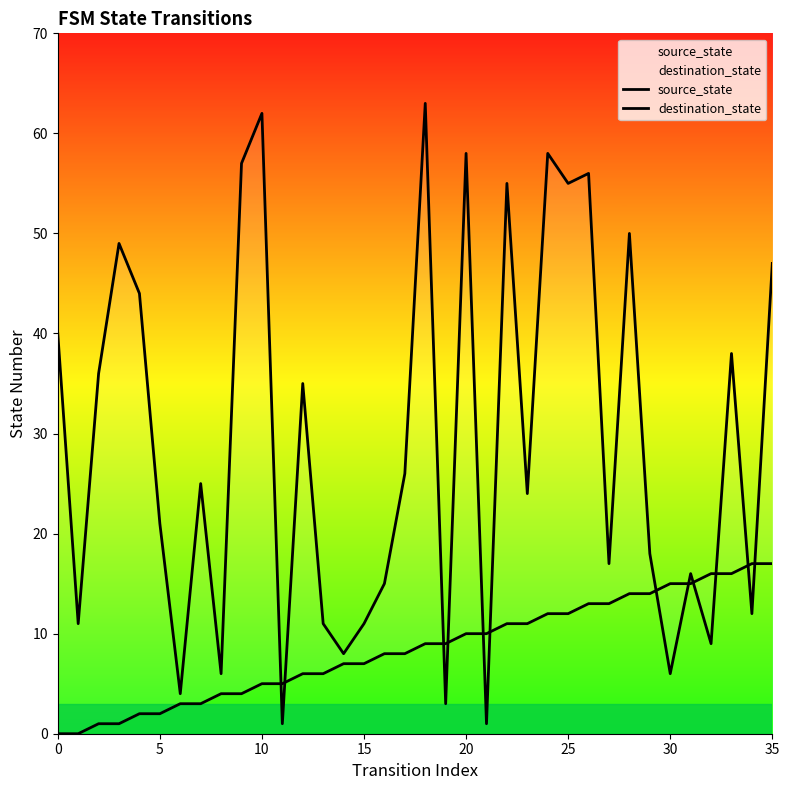

The value of destination_state at 25 is 27. True or false?

False